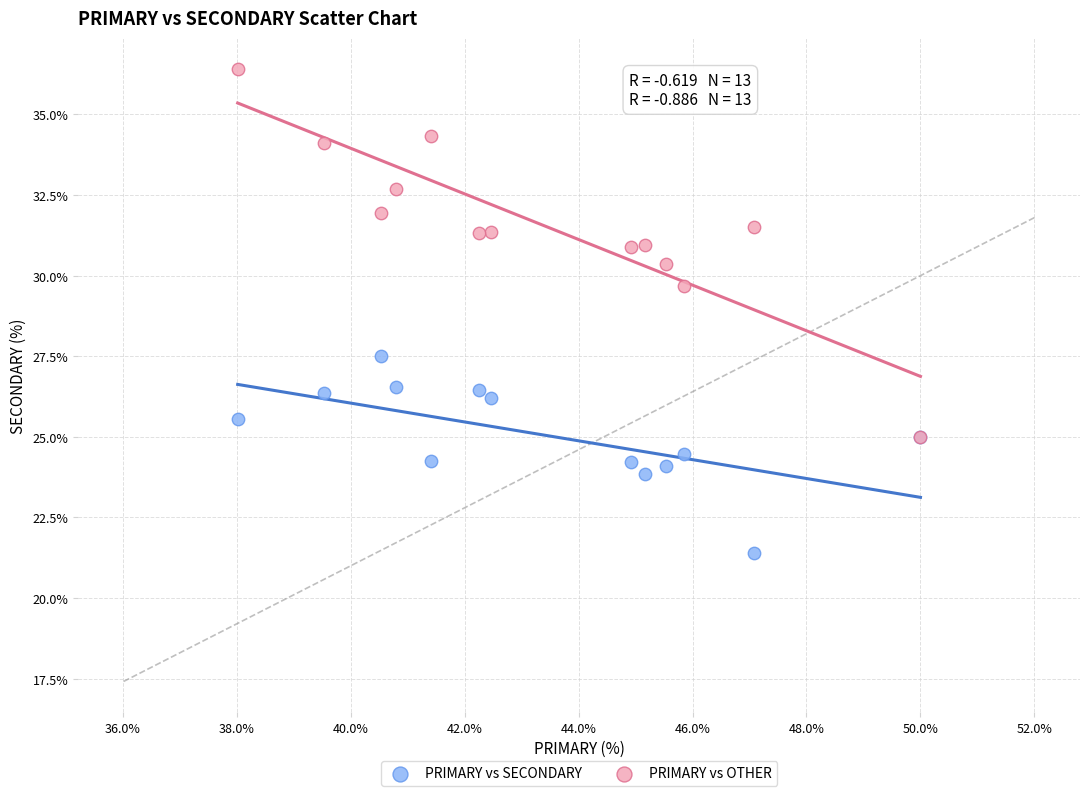

Across all series, what Y value is closest to 28?

27.5